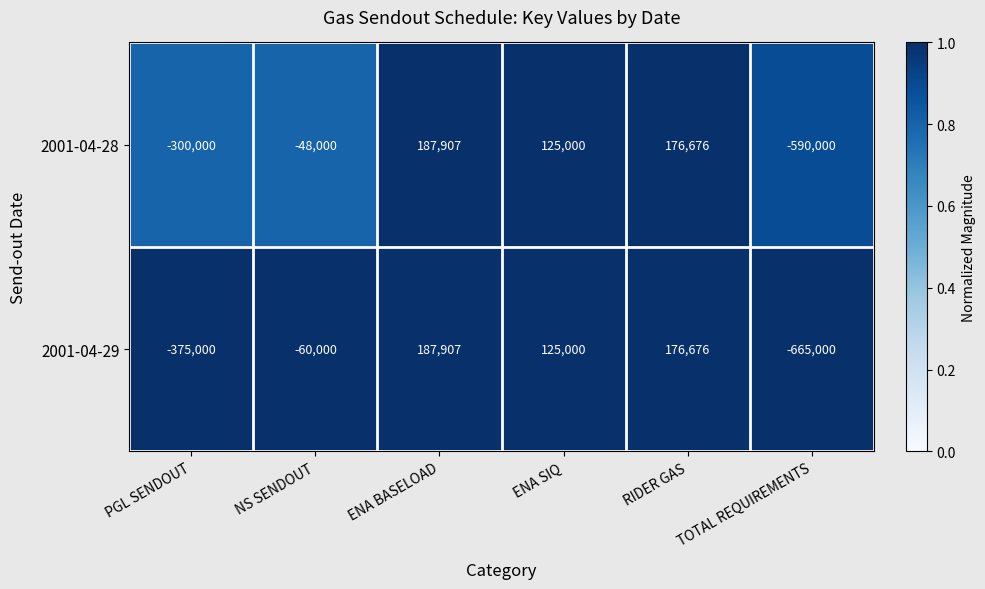

Is the value of 2001-04-29 at PGL SENDOUT greater than the value of 2001-04-28 at ENA SIQ?

No